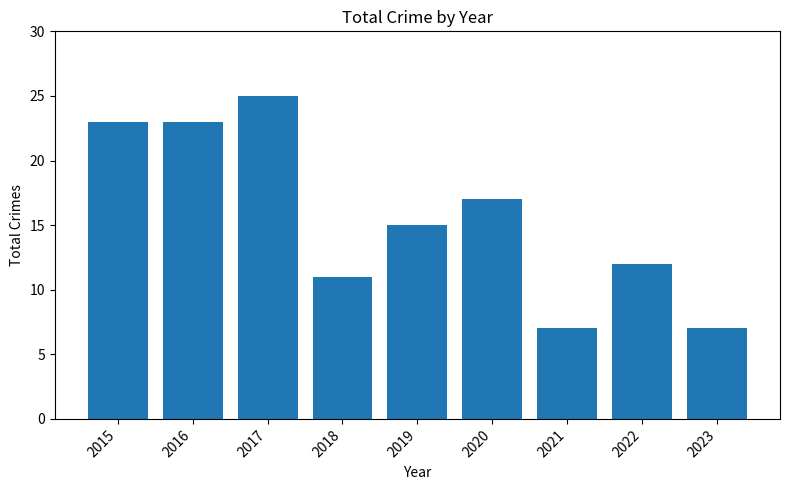

What is the change in value from 2017 to 2018?

-14